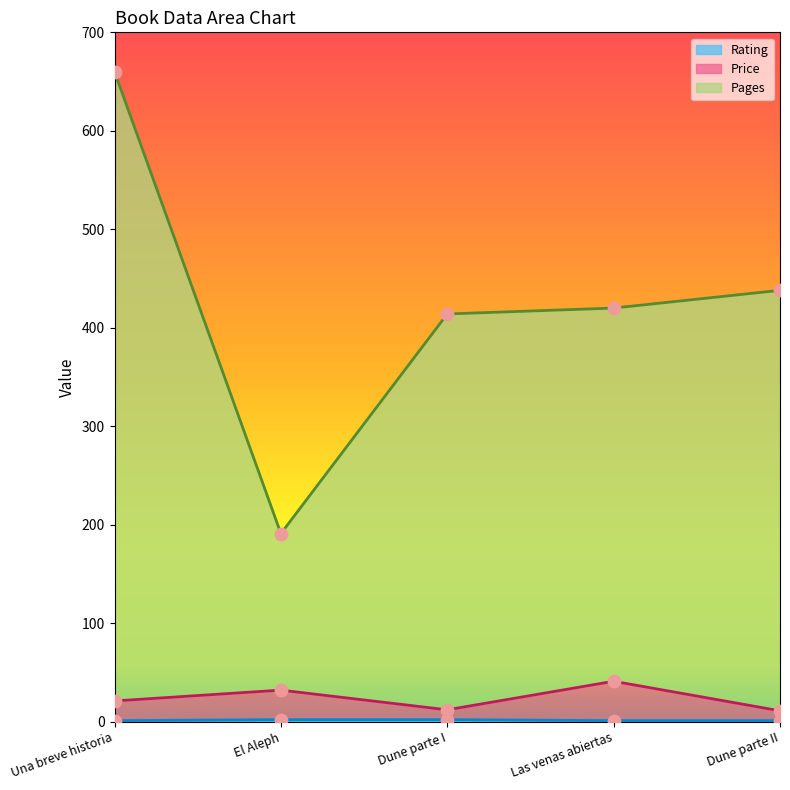

Which series reaches the maximum Y coordinate?

Pages